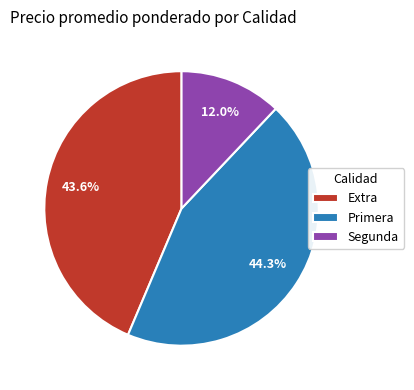

Which slice is the smallest?

Segunda